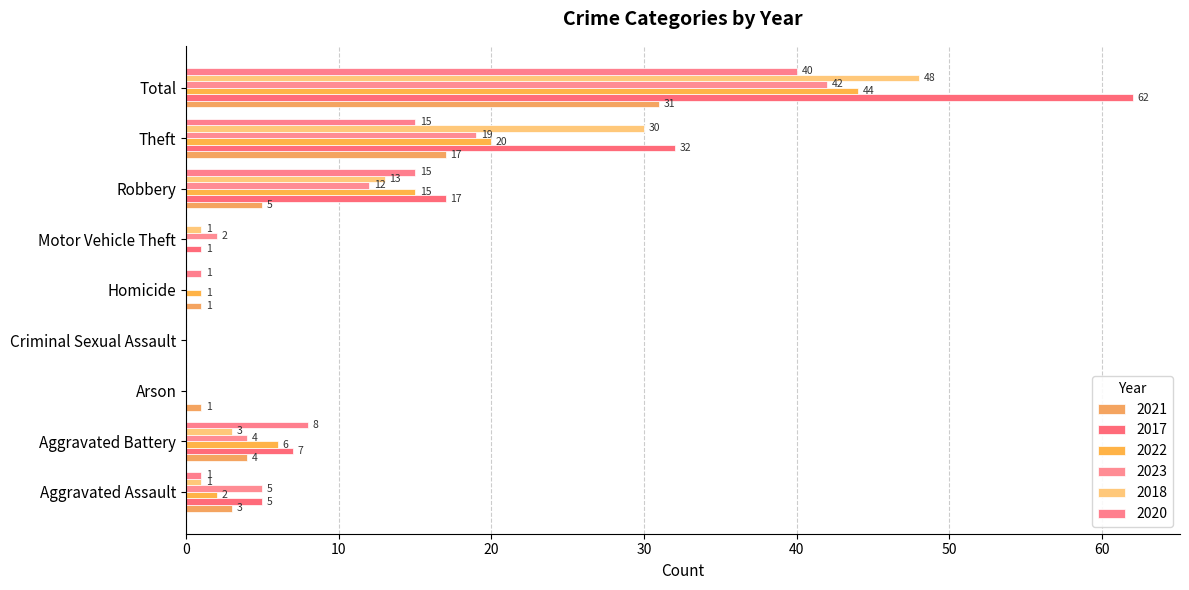

Reading left to right, extract all data points from this chart.

2021: Aggravated Assault=3	Aggravated Battery=4	Arson=1	Criminal Sexual Assault=0	Homicide=1	Motor Vehicle Theft=0	Robbery=5	Theft=17	Total=31
2017: Aggravated Assault=5	Aggravated Battery=7	Arson=0	Criminal Sexual Assault=0	Homicide=0	Motor Vehicle Theft=1	Robbery=17	Theft=32	Total=62
2022: Aggravated Assault=2	Aggravated Battery=6	Arson=0	Criminal Sexual Assault=0	Homicide=1	Motor Vehicle Theft=0	Robbery=15	Theft=20	Total=44
2023: Aggravated Assault=5	Aggravated Battery=4	Arson=0	Criminal Sexual Assault=0	Homicide=0	Motor Vehicle Theft=2	Robbery=12	Theft=19	Total=42
2018: Aggravated Assault=1	Aggravated Battery=3	Arson=0	Criminal Sexual Assault=0	Homicide=0	Motor Vehicle Theft=1	Robbery=13	Theft=30	Total=48
2020: Aggravated Assault=1	Aggravated Battery=8	Arson=0	Criminal Sexual Assault=0	Homicide=1	Motor Vehicle Theft=0	Robbery=15	Theft=15	Total=40